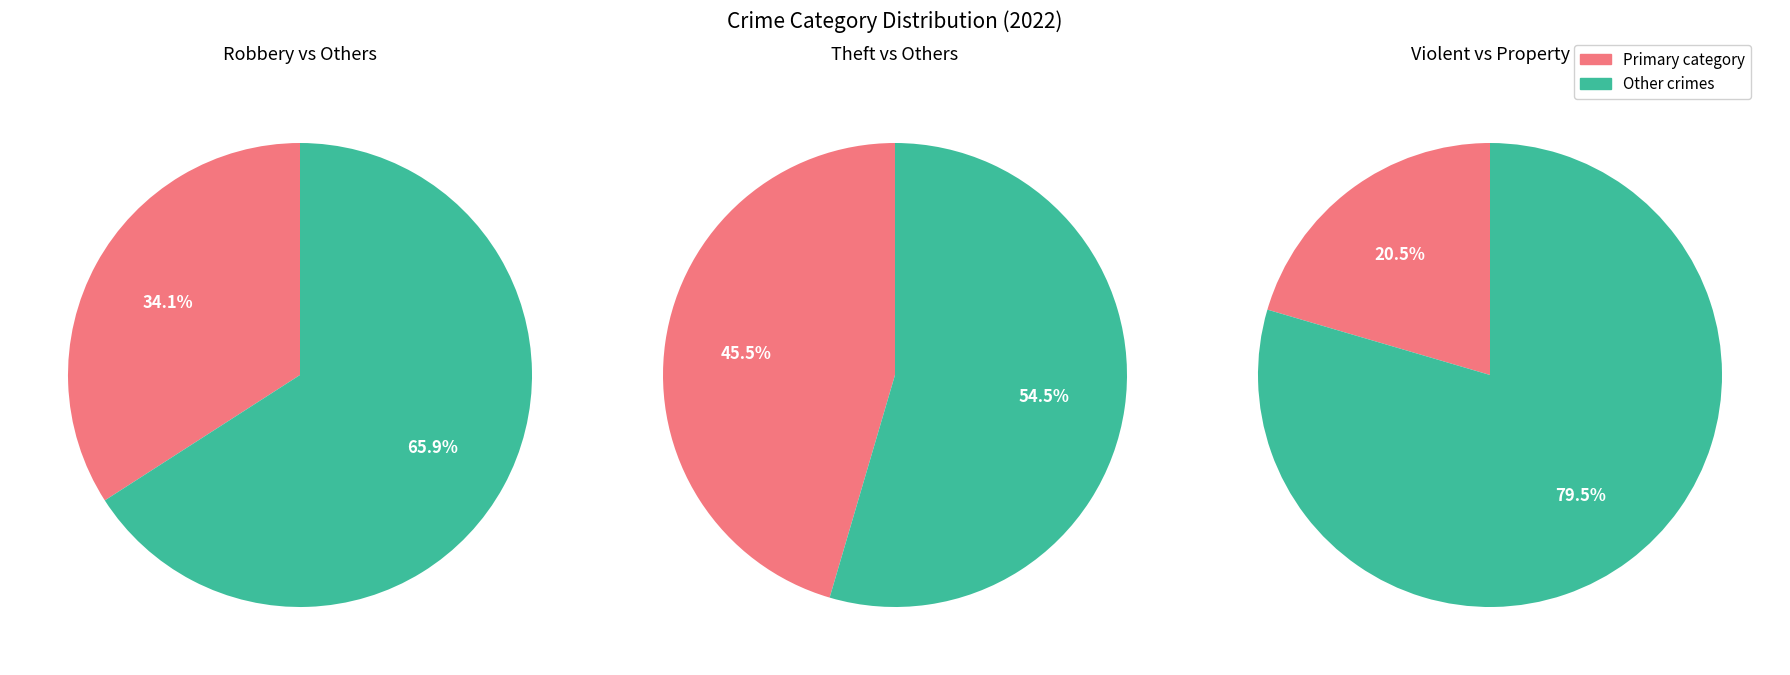

Combined, do Arson and Criminal Sexual Assault account for over 50%?

No